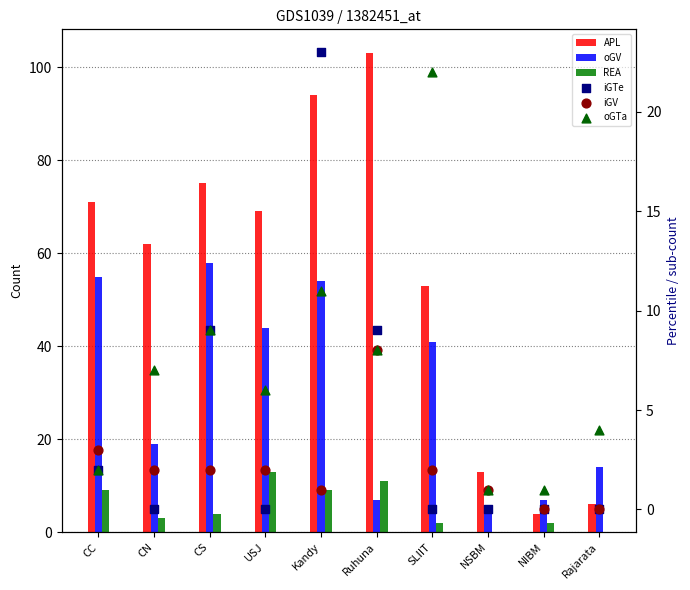

At how many categories does at least one series exceed 33?

7